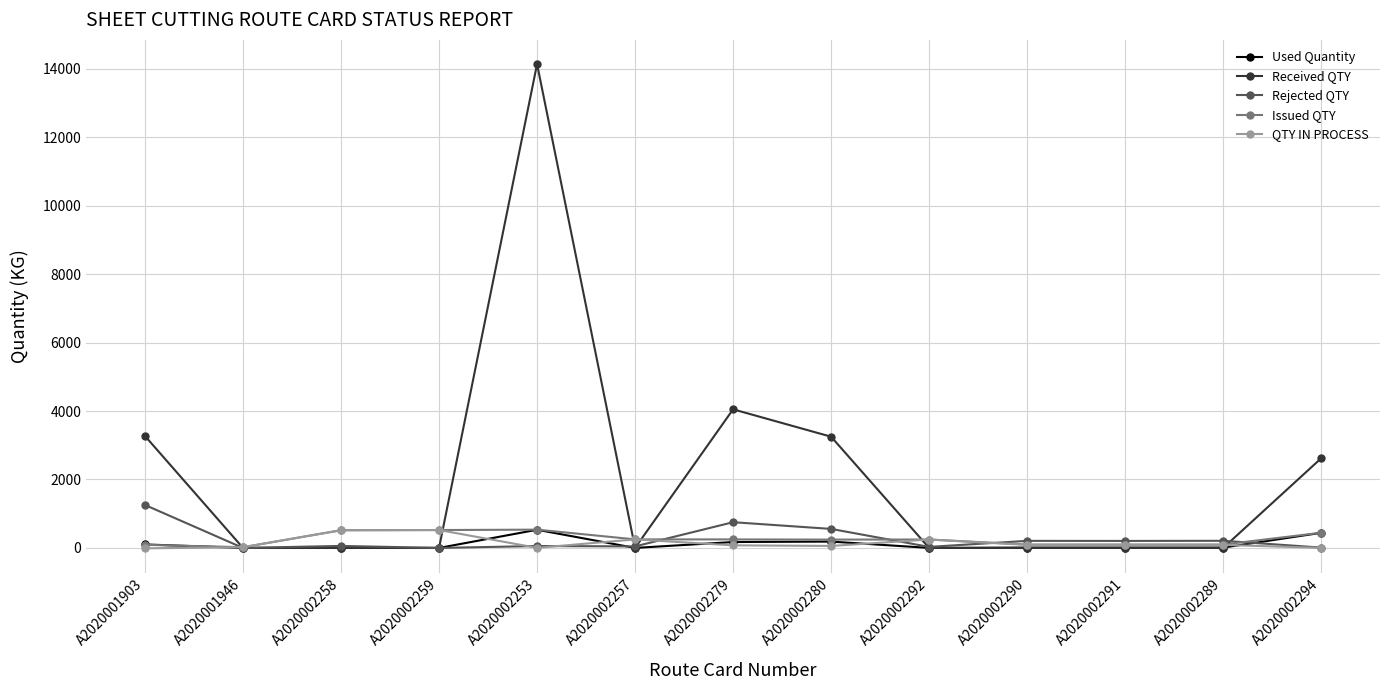

Which series changed the most between A2020001946 and A2020002280?

Received QTY